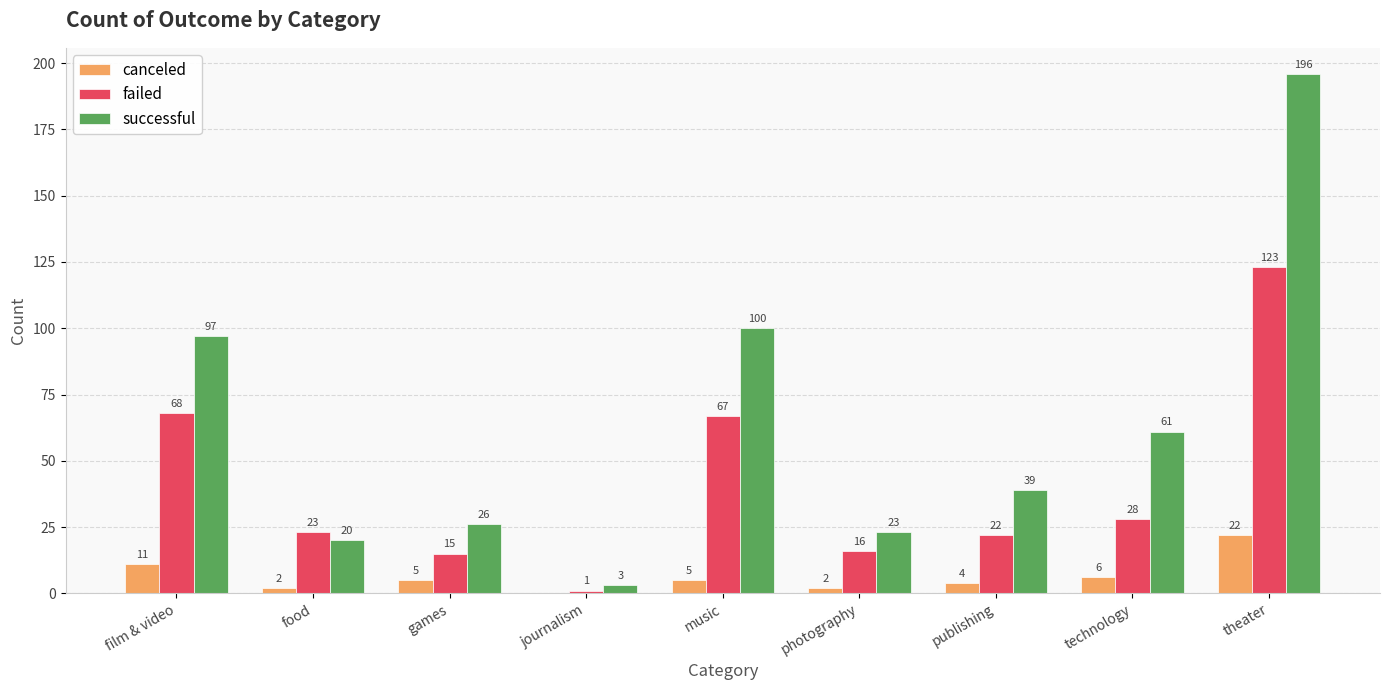

Which category has the highest value in the canceled series?

theater